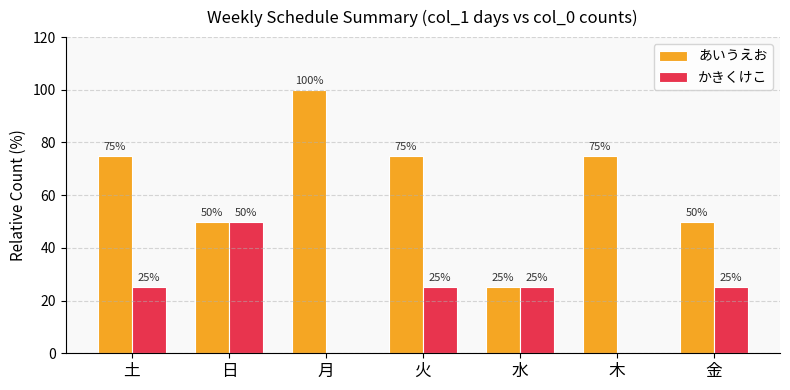

How many かきくけこ values are between 0 and 25?

6